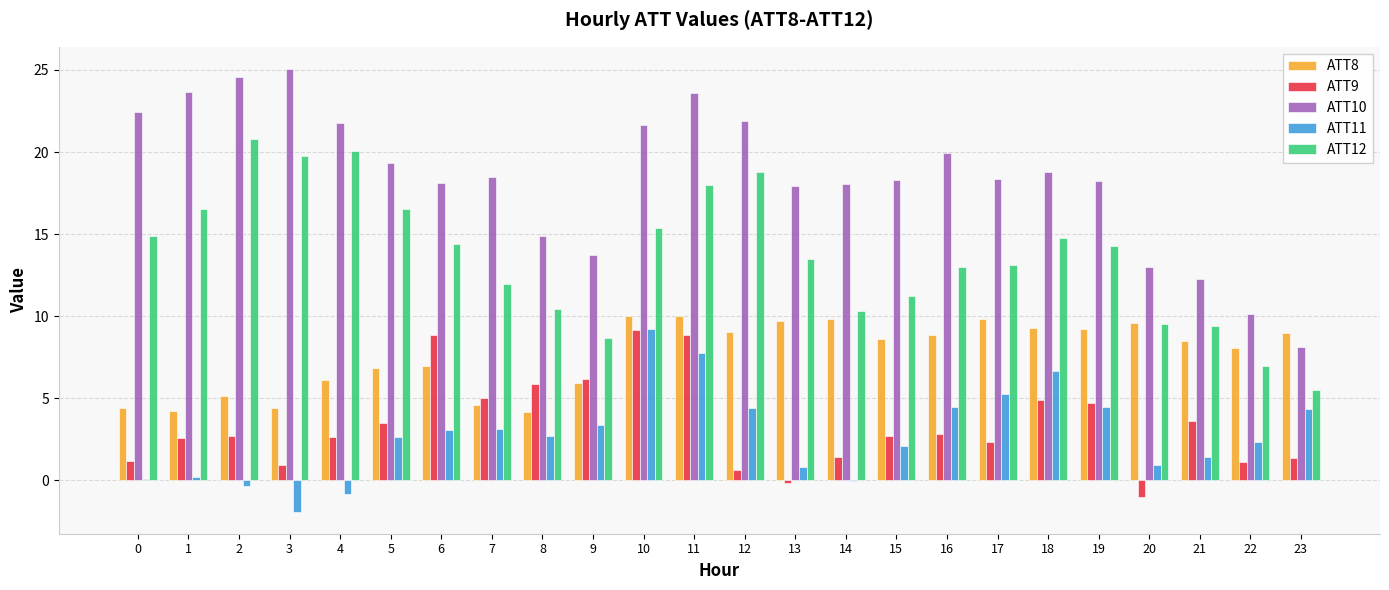

The ATT10 series shows 21.9 at 12. True or false?

True